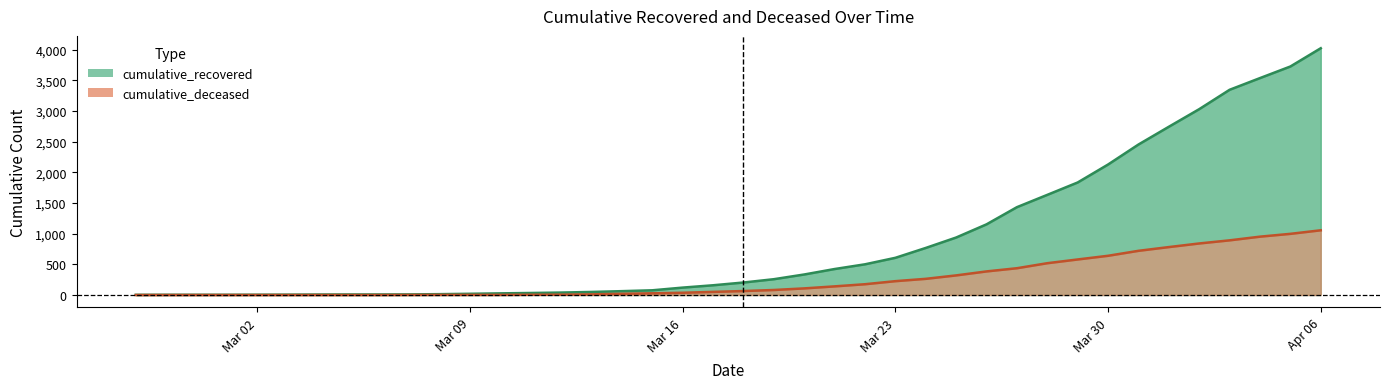

Which series changed the most between 2020-03-29 and 2020-04-06?

cumulative_recovered